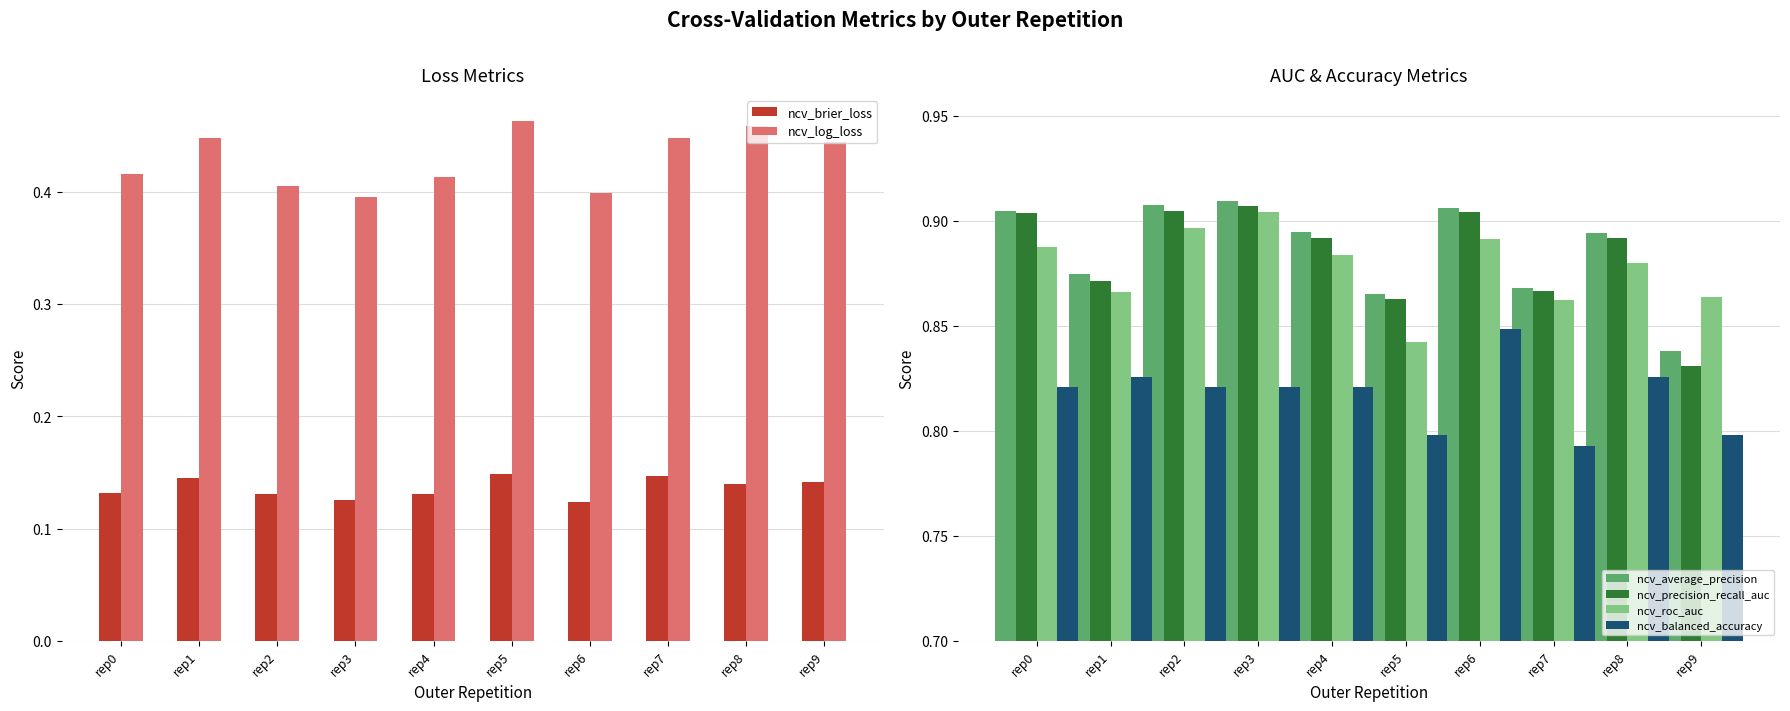

Reading right to left, transcribe all the data shown in this chart.

ncv_brier_loss: rep9=0.1	rep8=0.1	rep7=0.1	rep6=0.1	rep5=0.1	rep4=0.1	rep3=0.1	rep2=0.1	rep1=0.1	rep0=0.1
ncv_log_loss: rep9=0.4	rep8=0.5	rep7=0.4	rep6=0.4	rep5=0.5	rep4=0.4	rep3=0.4	rep2=0.4	rep1=0.4	rep0=0.4
ncv_average_precision: rep9=0.8	rep8=0.9	rep7=0.9	rep6=0.9	rep5=0.9	rep4=0.9	rep3=0.9	rep2=0.9	rep1=0.9	rep0=0.9
ncv_precision_recall_auc: rep9=0.8	rep8=0.9	rep7=0.9	rep6=0.9	rep5=0.9	rep4=0.9	rep3=0.9	rep2=0.9	rep1=0.9	rep0=0.9
ncv_roc_auc: rep9=0.9	rep8=0.9	rep7=0.9	rep6=0.9	rep5=0.8	rep4=0.9	rep3=0.9	rep2=0.9	rep1=0.9	rep0=0.9
ncv_balanced_accuracy: rep9=0.8	rep8=0.8	rep7=0.8	rep6=0.8	rep5=0.8	rep4=0.8	rep3=0.8	rep2=0.8	rep1=0.8	rep0=0.8